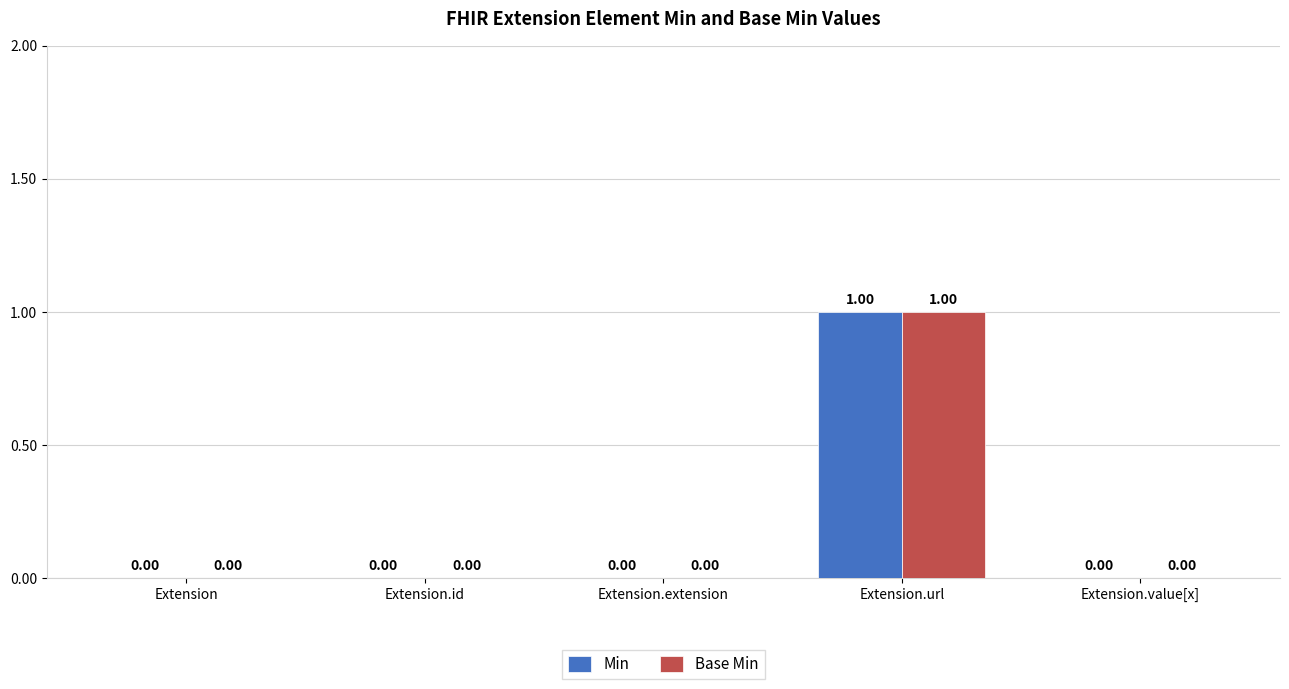

At which category is the sum across all series the highest?

Extension.url